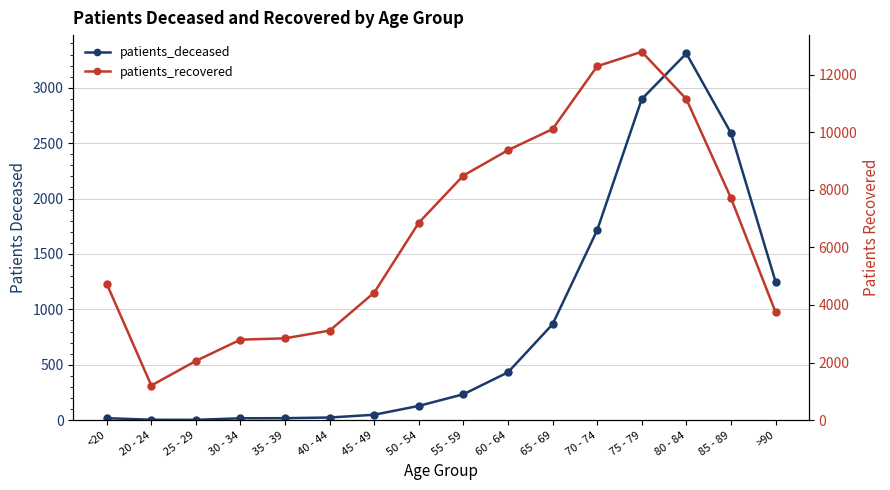

What is the sum of all patients_recovered values?

103711